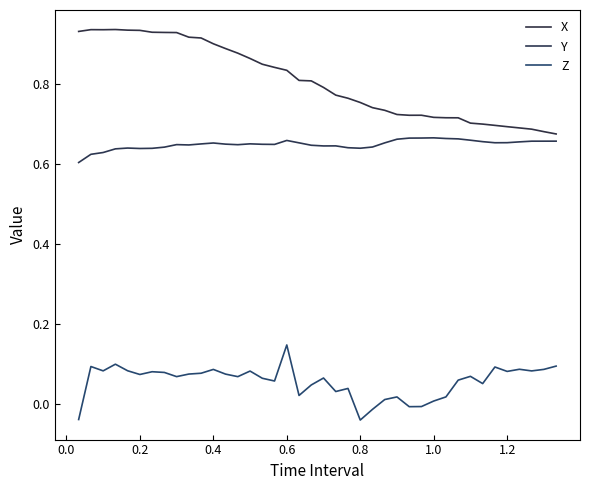

True or false: Y and Z intersect in this chart.

False